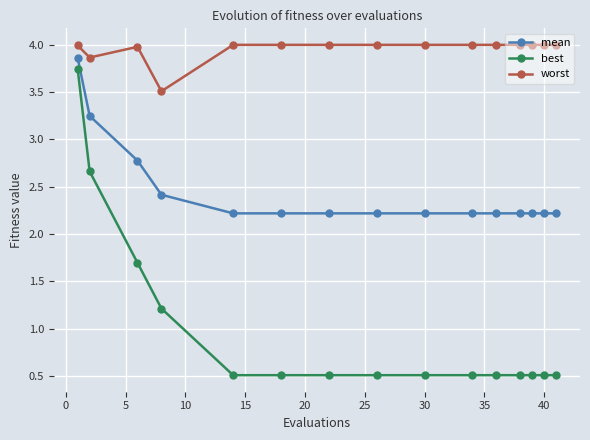

What is the sum of all mean values?

36.7